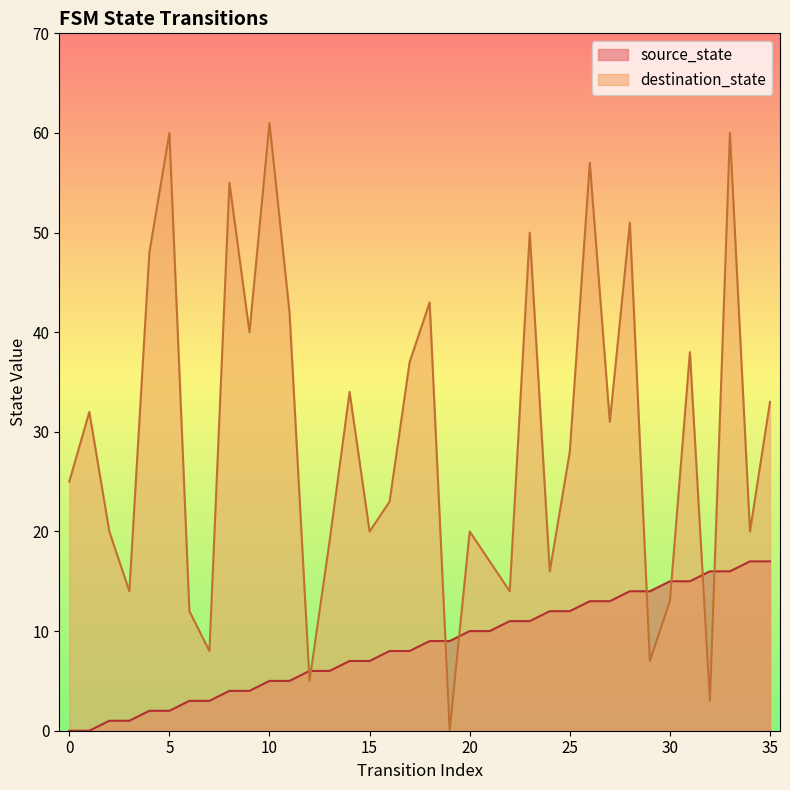

Count the number of data series in this chart.

2